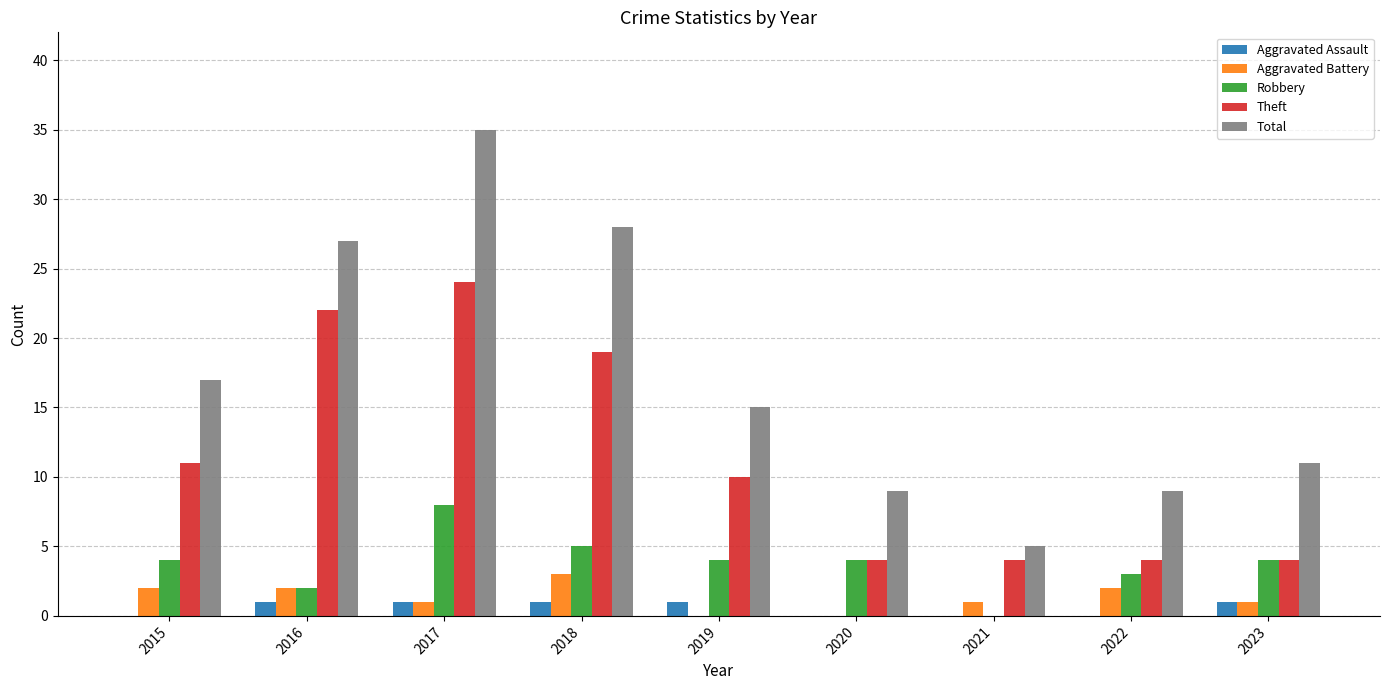

What are all the series names shown in the legend?

Aggravated Assault, Aggravated Battery, Robbery, Theft, Total